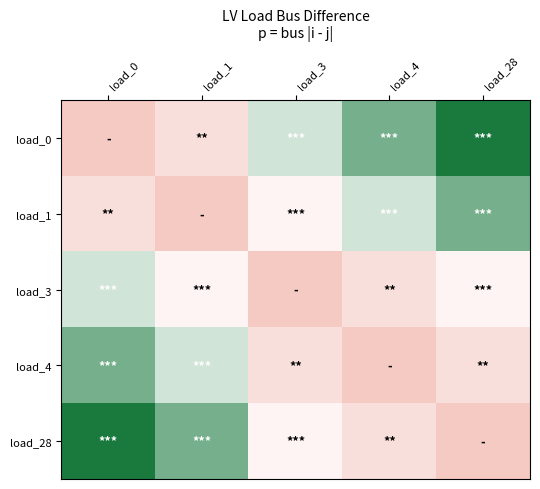

Reading left to right, what are all the values shown in this chart?

load_0: load_0=0	load_1=1	load_3=3	load_4=4	load_28=5
load_1: load_0=1	load_1=0	load_3=2	load_4=3	load_28=4
load_3: load_0=3	load_1=2	load_3=0	load_4=1	load_28=2
load_4: load_0=4	load_1=3	load_3=1	load_4=0	load_28=1
load_28: load_0=5	load_1=4	load_3=2	load_4=1	load_28=0